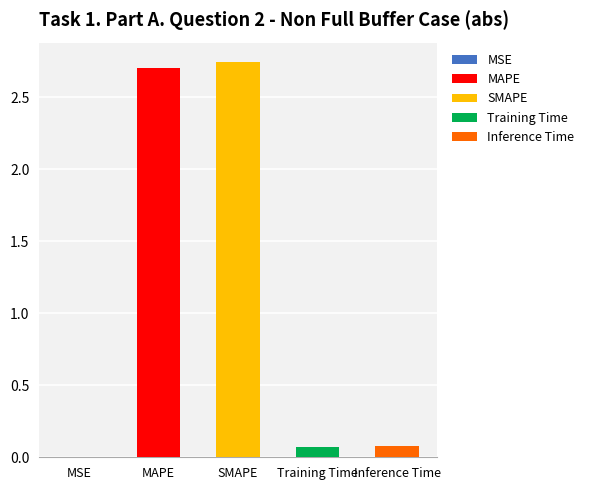

What value does the data have at MAPE?

2.7